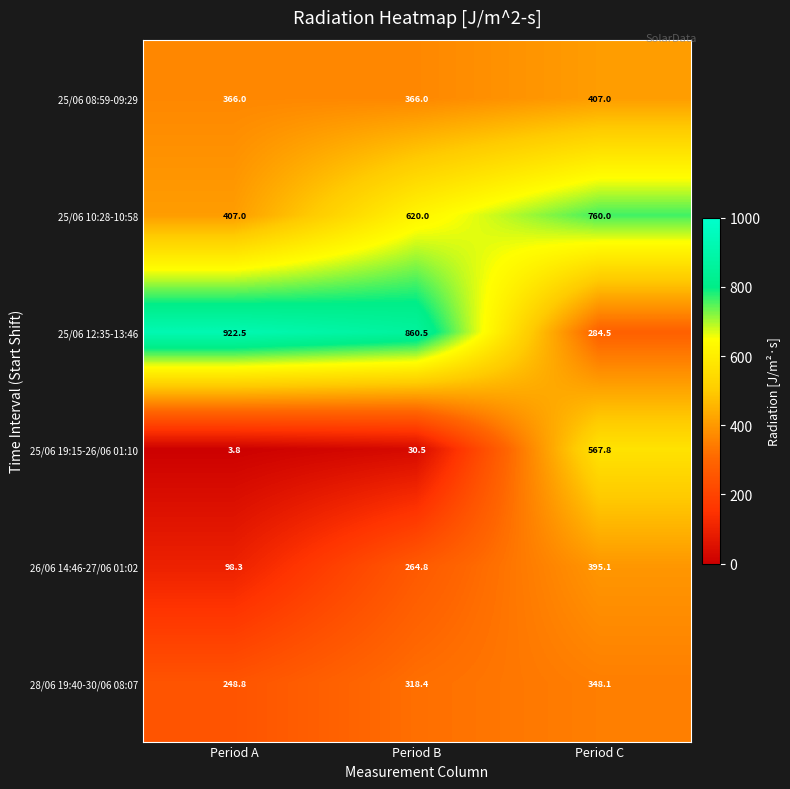

List the series in order of their peak value, lowest first.

28/06 19:40-30/06 08:07, 26/06 14:46-27/06 01:02, 25/06 08:59-09:29, 25/06 19:15-26/06 01:10, 25/06 10:28-10:58, 25/06 12:35-13:46